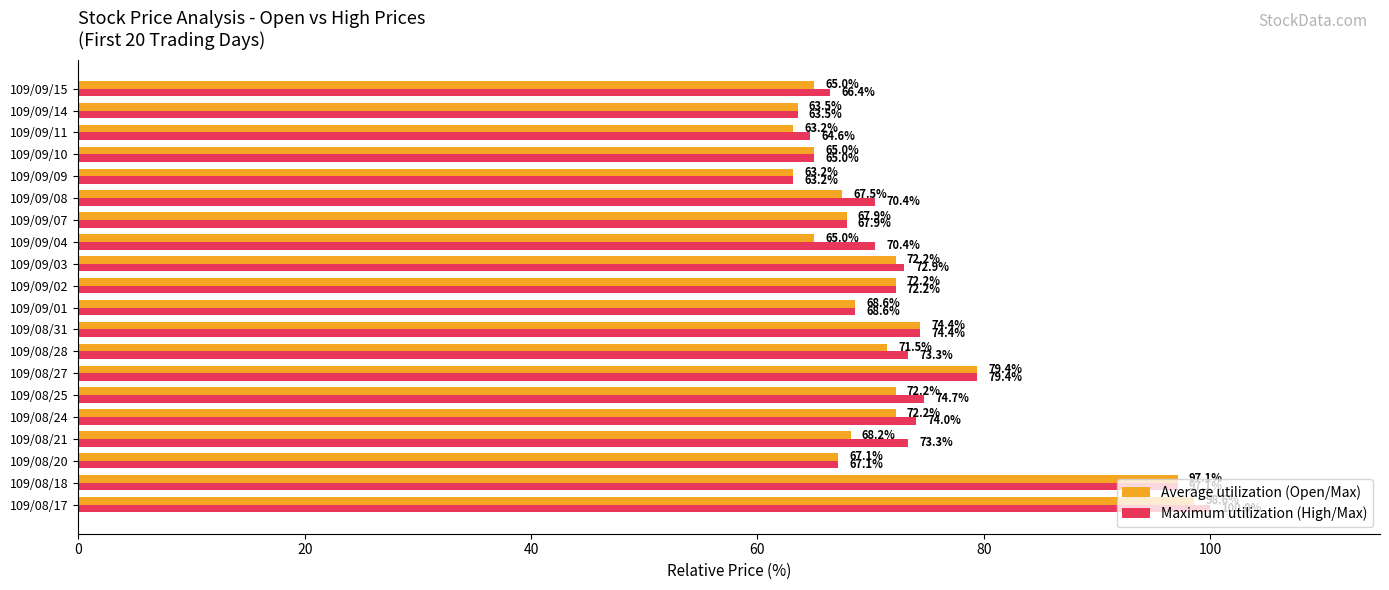

Which series has the largest total across all categories?

Maximum utilization (High/Max)